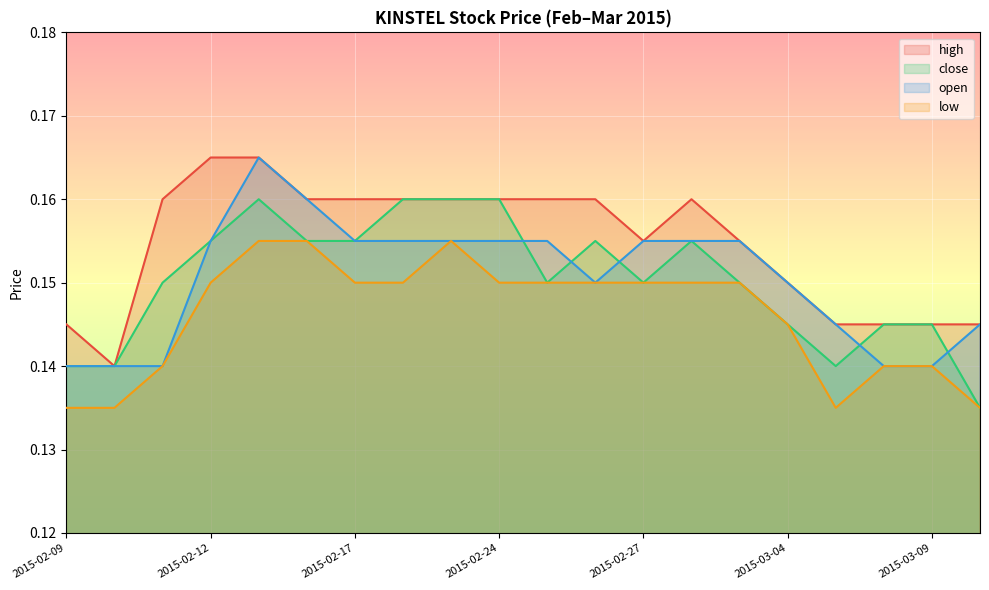

What is the value of the high point at the 4th from the left?

0.2